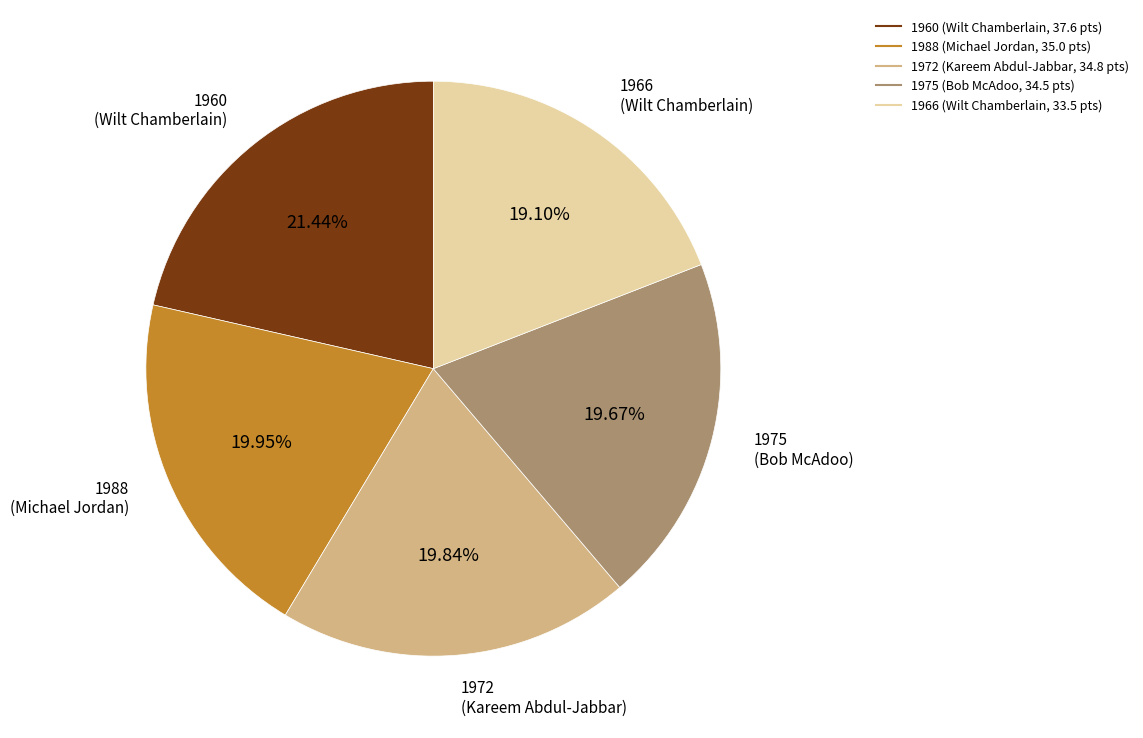

What is the ratio of the value at 1972 to the value at 1975?

1.0